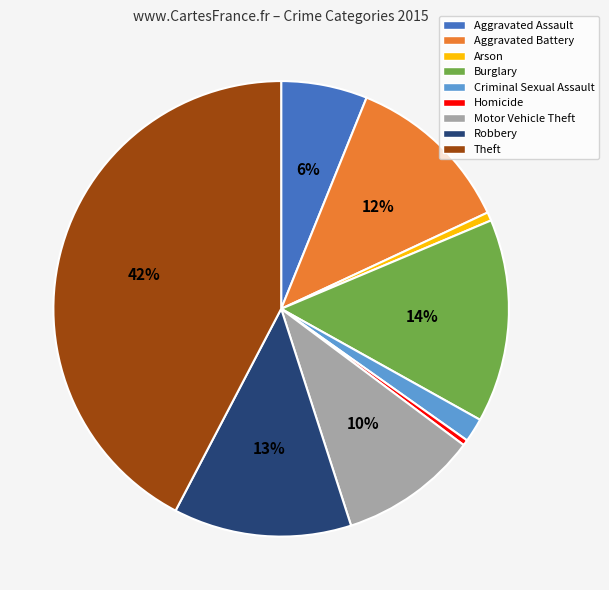

Do Homicide and Aggravated Assault together represent more than half of the pie?

No